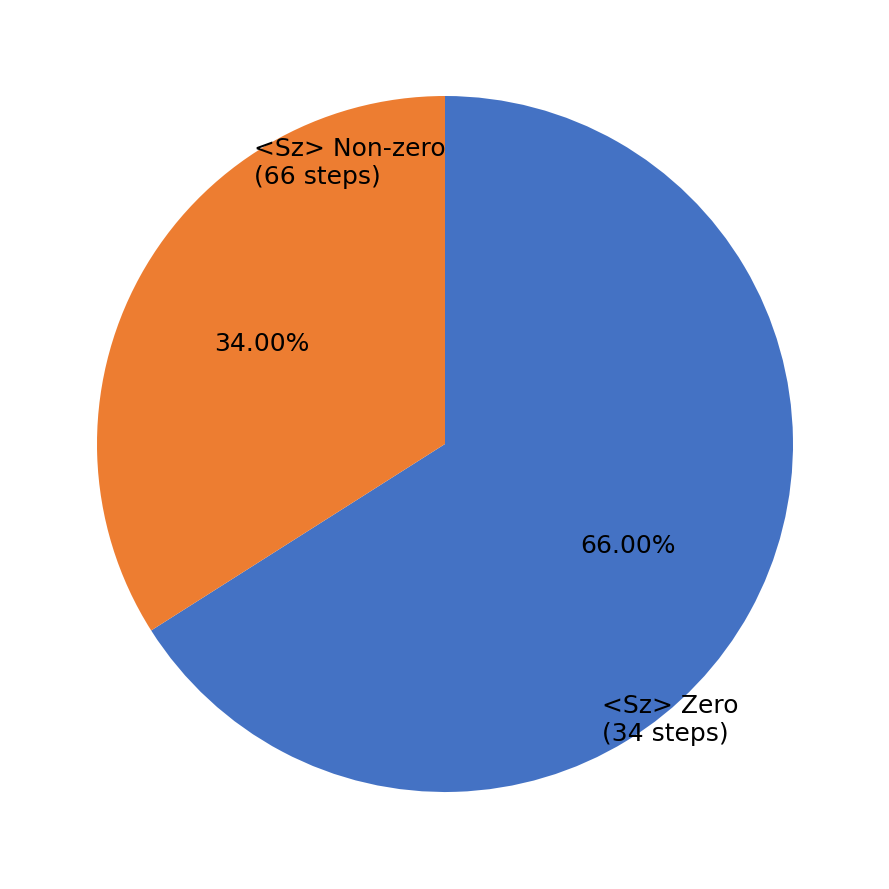

Does any single category account for the majority?

Yes